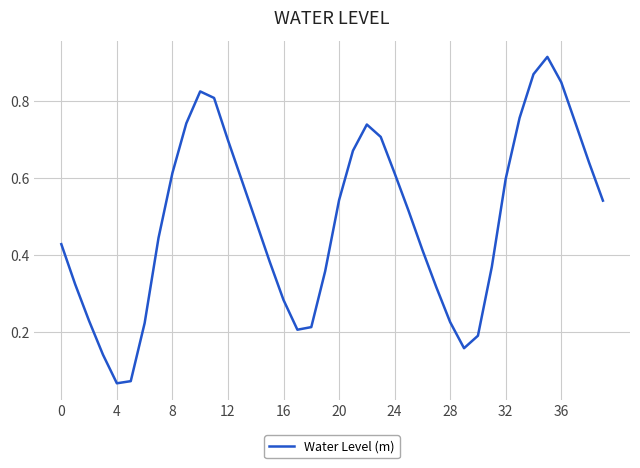

What is the smallest value displayed?

0.1